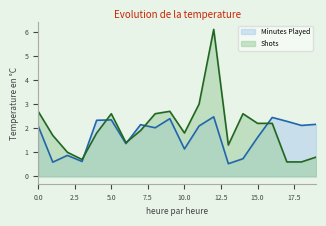

The Minutes Played series shows 3.8 at 5.0. True or false?

False